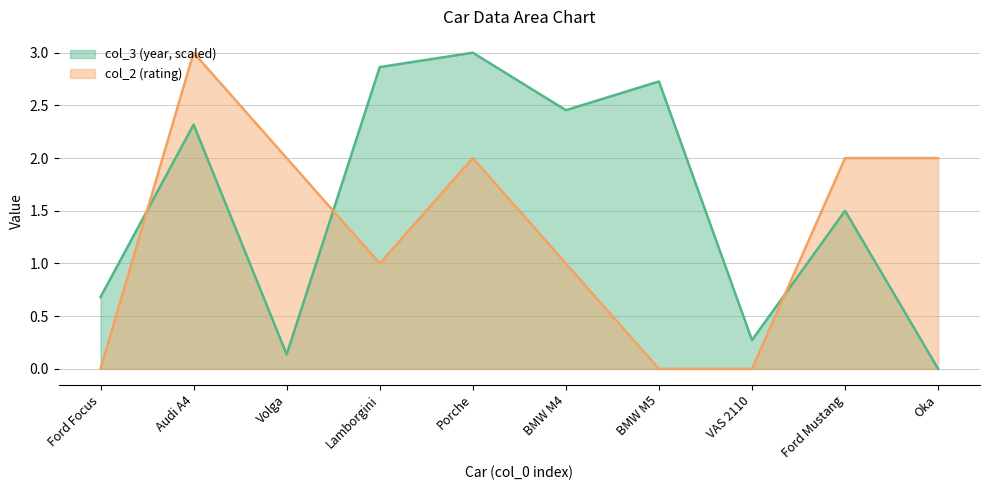

Is it true that col_3 (year, scaled) equals 0.4 at Ford Focus?

False